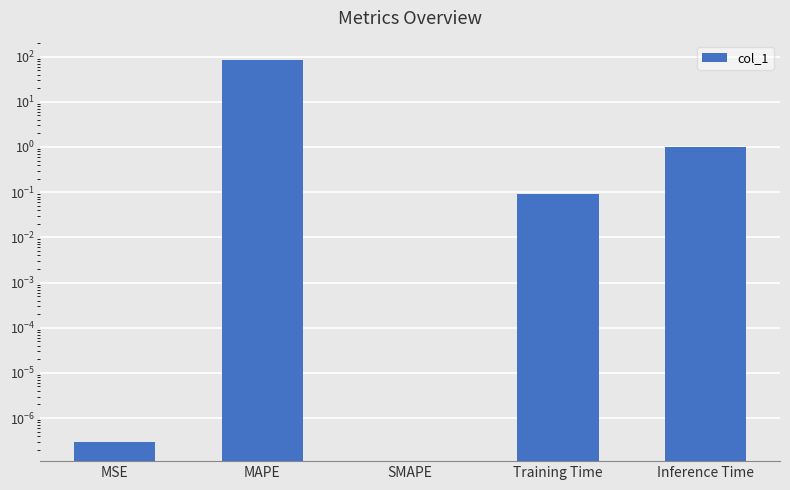

True or false: the data shows 0.0 at SMAPE.

True